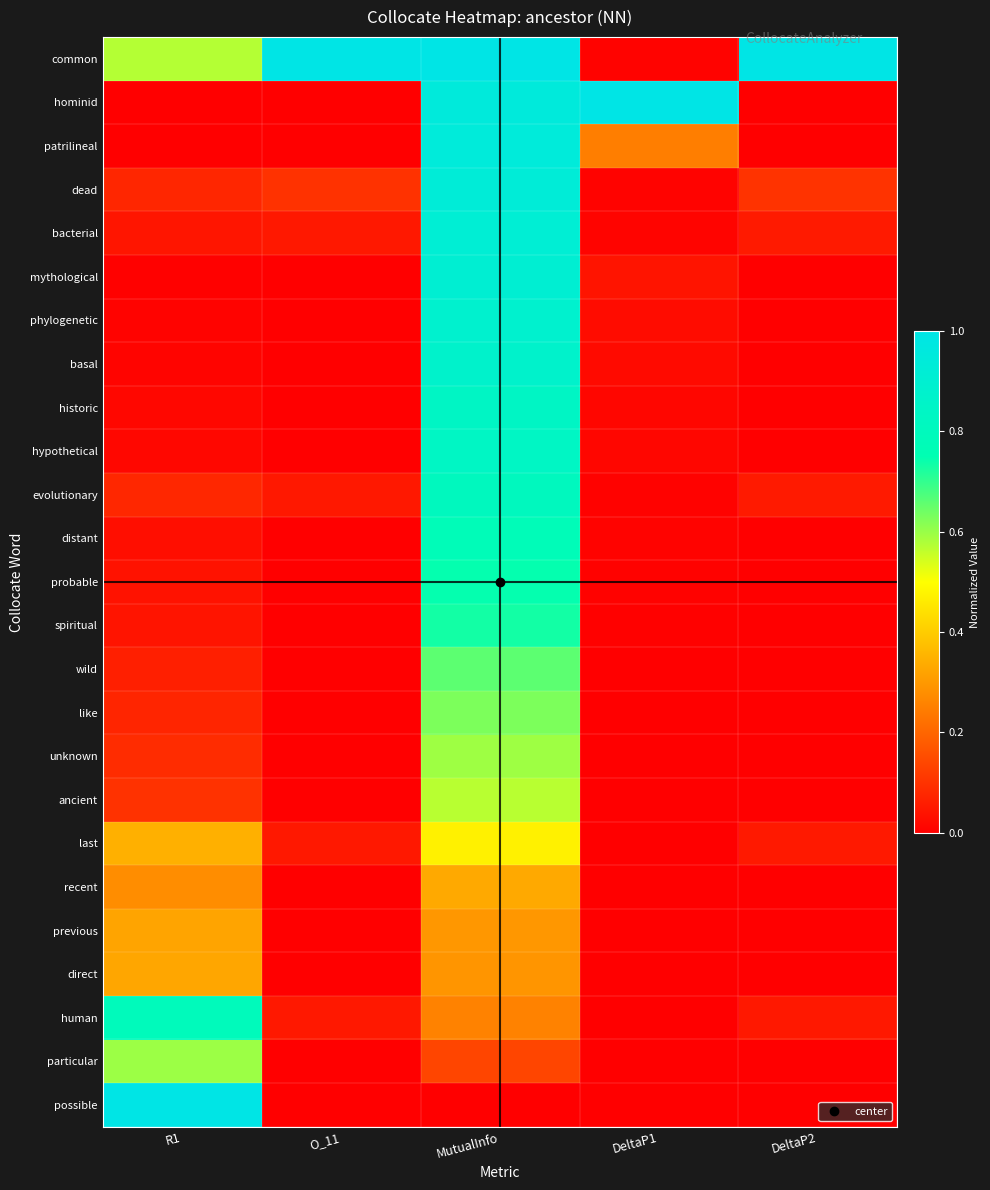

Reading left to right, list all the values displayed in this chart.

common: R1=0.6	O_11=1.0	MutualInfo=1.0	DeltaP1=0.0	DeltaP2=1.0
hominid: R1=0.0	O_11=0.0	MutualInfo=1.0	DeltaP1=1.0	DeltaP2=0.0
patrilineal: R1=0.0	O_11=0.0	MutualInfo=0.9	DeltaP1=0.2	DeltaP2=0.0
dead: R1=0.1	O_11=0.1	MutualInfo=0.9	DeltaP1=0.0	DeltaP2=0.1
bacterial: R1=0.0	O_11=0.1	MutualInfo=0.9	DeltaP1=0.0	DeltaP2=0.1
mythological: R1=0.0	O_11=0.0	MutualInfo=0.9	DeltaP1=0.0	DeltaP2=0.0
phylogenetic: R1=0.0	O_11=0.0	MutualInfo=0.9	DeltaP1=0.0	DeltaP2=0.0
basal: R1=0.0	O_11=0.0	MutualInfo=0.9	DeltaP1=0.0	DeltaP2=0.0
historic: R1=0.0	O_11=0.0	MutualInfo=0.8	DeltaP1=0.0	DeltaP2=0.0
hypothetical: R1=0.0	O_11=0.0	MutualInfo=0.8	DeltaP1=0.0	DeltaP2=0.0
evolutionary: R1=0.1	O_11=0.1	MutualInfo=0.8	DeltaP1=0.0	DeltaP2=0.1
distant: R1=0.0	O_11=0.0	MutualInfo=0.8	DeltaP1=0.0	DeltaP2=0.0
probable: R1=0.0	O_11=0.0	MutualInfo=0.7	DeltaP1=0.0	DeltaP2=0.0
spiritual: R1=0.0	O_11=0.0	MutualInfo=0.7	DeltaP1=0.0	DeltaP2=0.0
wild: R1=0.1	O_11=0.0	MutualInfo=0.7	DeltaP1=0.0	DeltaP2=0.0
like: R1=0.1	O_11=0.0	MutualInfo=0.6	DeltaP1=0.0	DeltaP2=0.0
unknown: R1=0.1	O_11=0.0	MutualInfo=0.6	DeltaP1=0.0	DeltaP2=0.0
ancient: R1=0.1	O_11=0.0	MutualInfo=0.6	DeltaP1=0.0	DeltaP2=0.0
last: R1=0.3	O_11=0.1	MutualInfo=0.5	DeltaP1=0.0	DeltaP2=0.1
recent: R1=0.3	O_11=0.0	MutualInfo=0.3	DeltaP1=0.0	DeltaP2=0.0
previous: R1=0.3	O_11=0.0	MutualInfo=0.3	DeltaP1=0.0	DeltaP2=0.0
direct: R1=0.3	O_11=0.0	MutualInfo=0.3	DeltaP1=0.0	DeltaP2=0.0
human: R1=0.8	O_11=0.1	MutualInfo=0.3	DeltaP1=0.0	DeltaP2=0.1
particular: R1=0.6	O_11=0.0	MutualInfo=0.1	DeltaP1=0.0	DeltaP2=0.0
possible: R1=1.0	O_11=0.0	MutualInfo=0.0	DeltaP1=0.0	DeltaP2=0.0